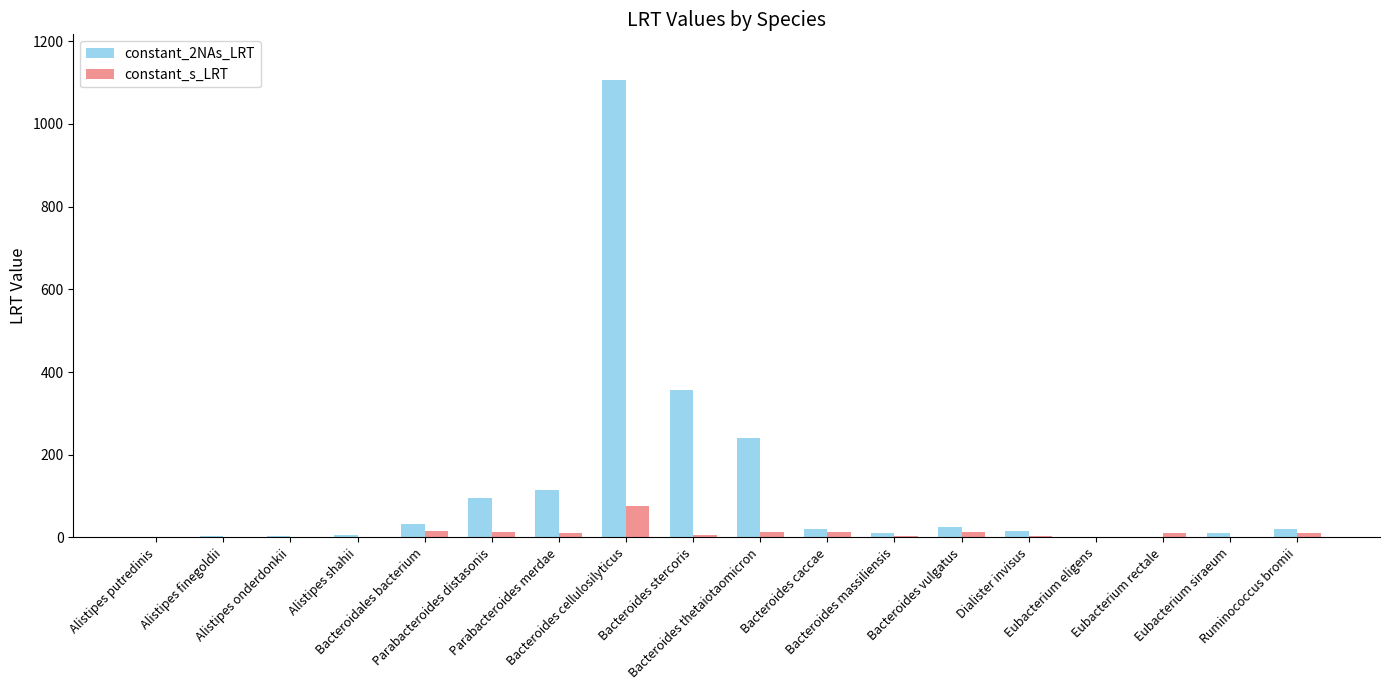

The value of constant_2NAs_LRT at Eubacterium rectale is 0.1. True or false?

True